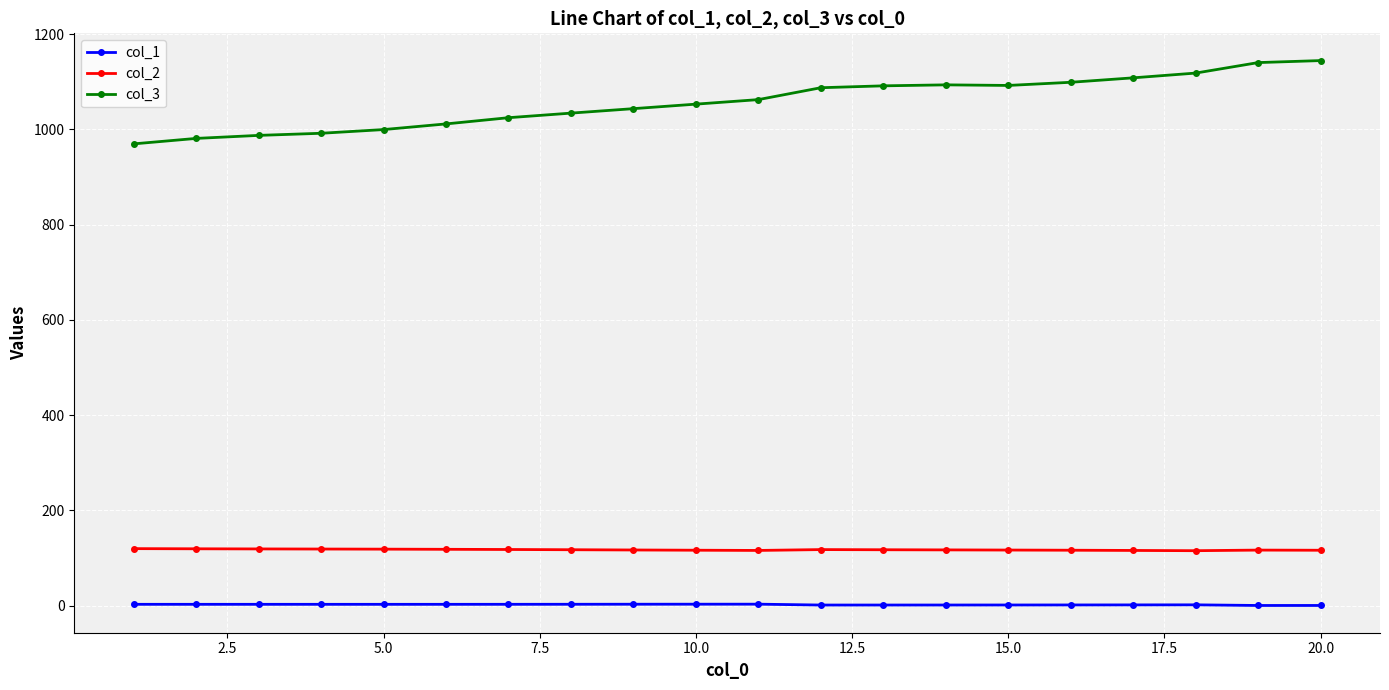

True or false: col_3 and col_2 cross at least once.

False